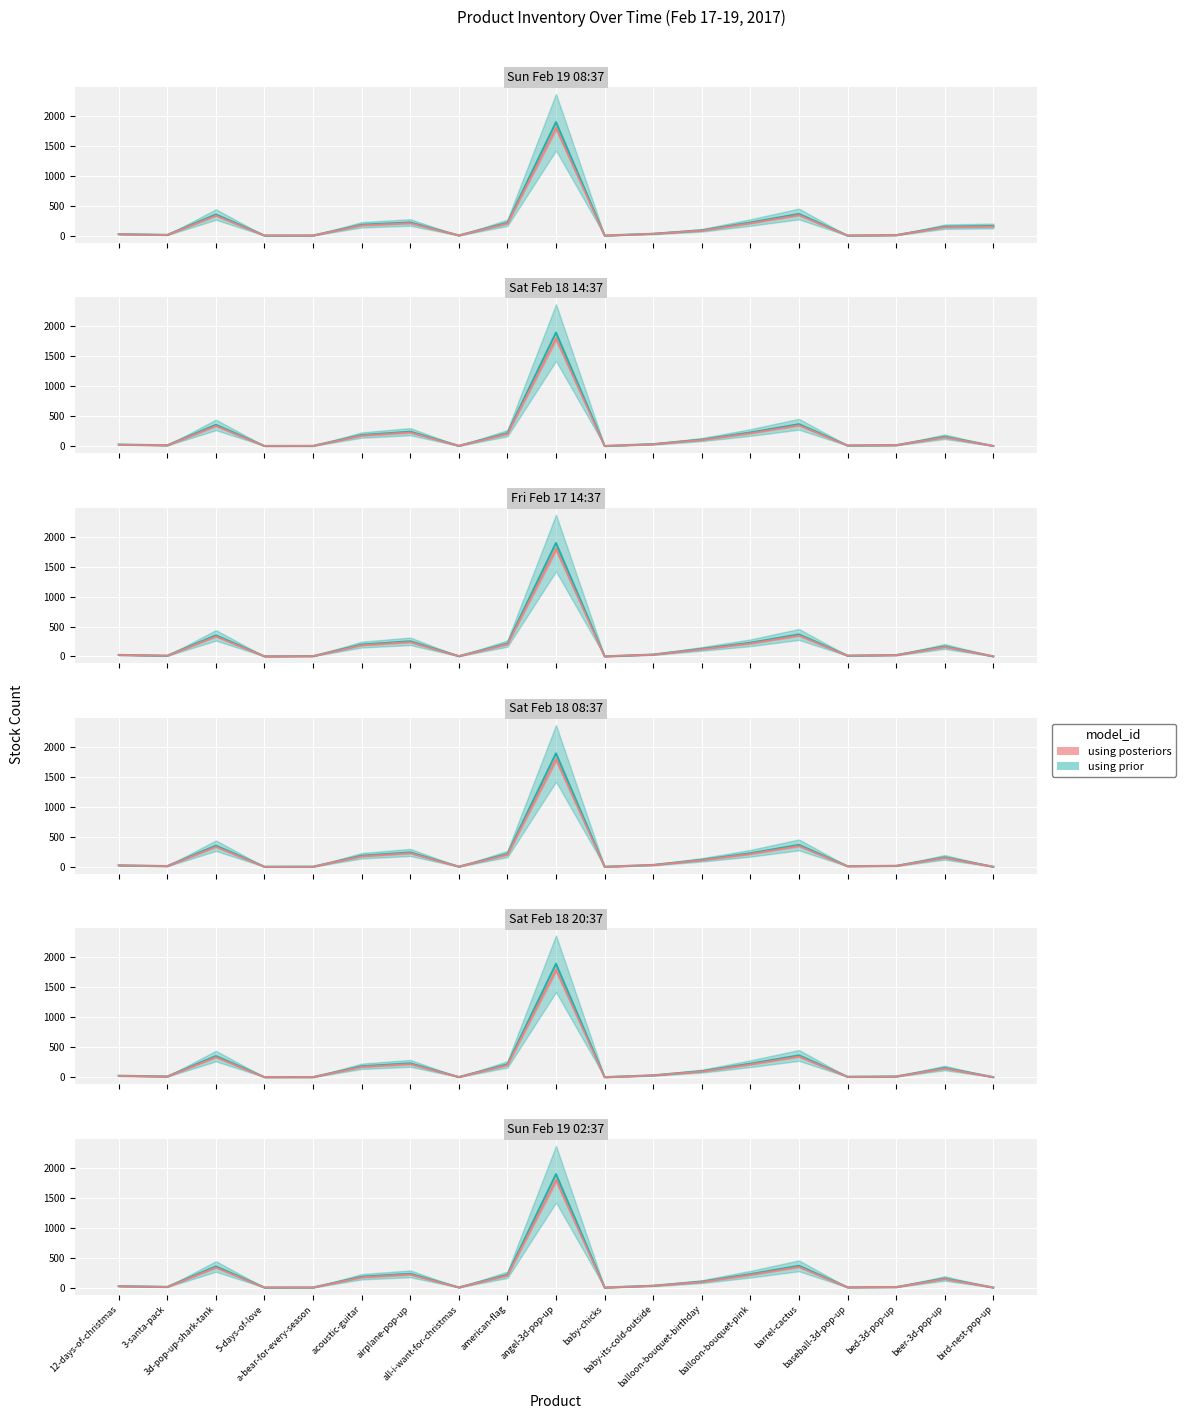

Rank the series by their maximum value, from lowest to highest.

Fri Feb 17 14:37, Sun Feb 19 08:37, Sat Feb 18 14:37, Sat Feb 18 08:37, Sat Feb 18 20:37, Sun Feb 19 02:37